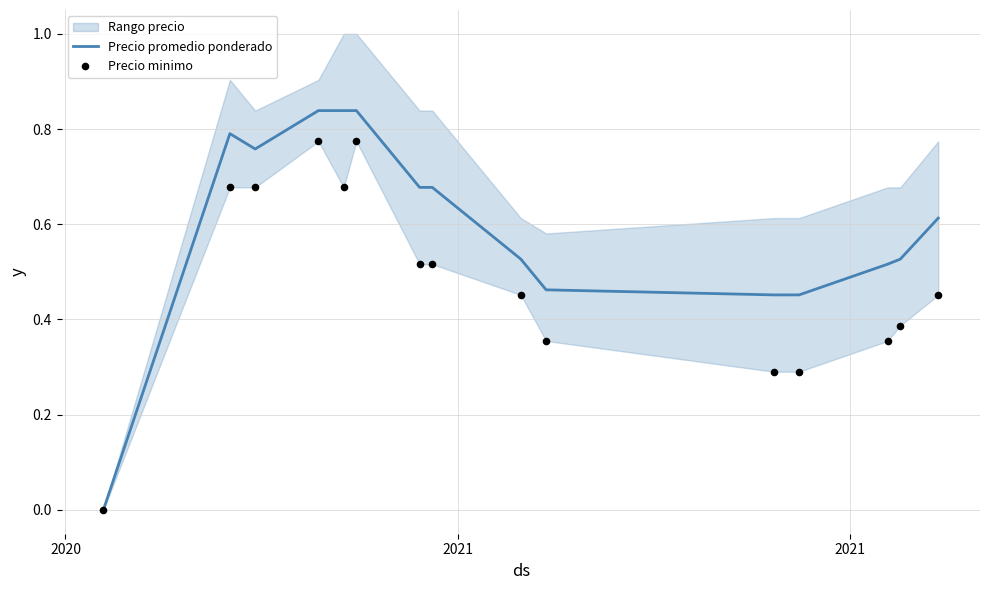

Is the value of Precio promedio ponderado at 14 greater than the value of Precio minimo at 9?

Yes